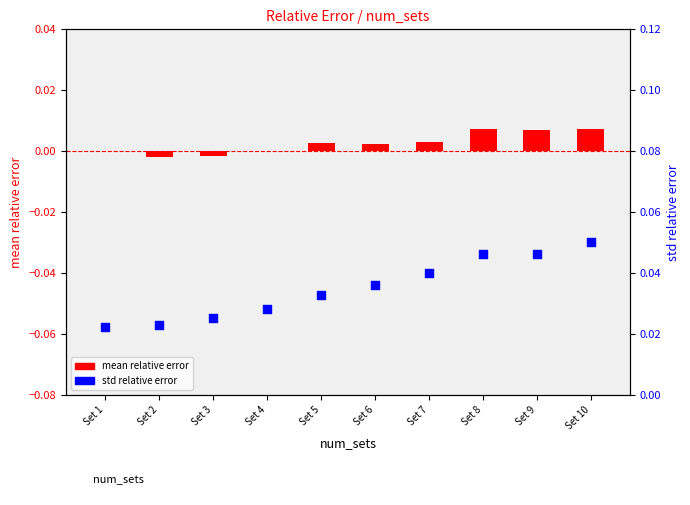

Which series has the largest Y range (max minus min)?

std relative error